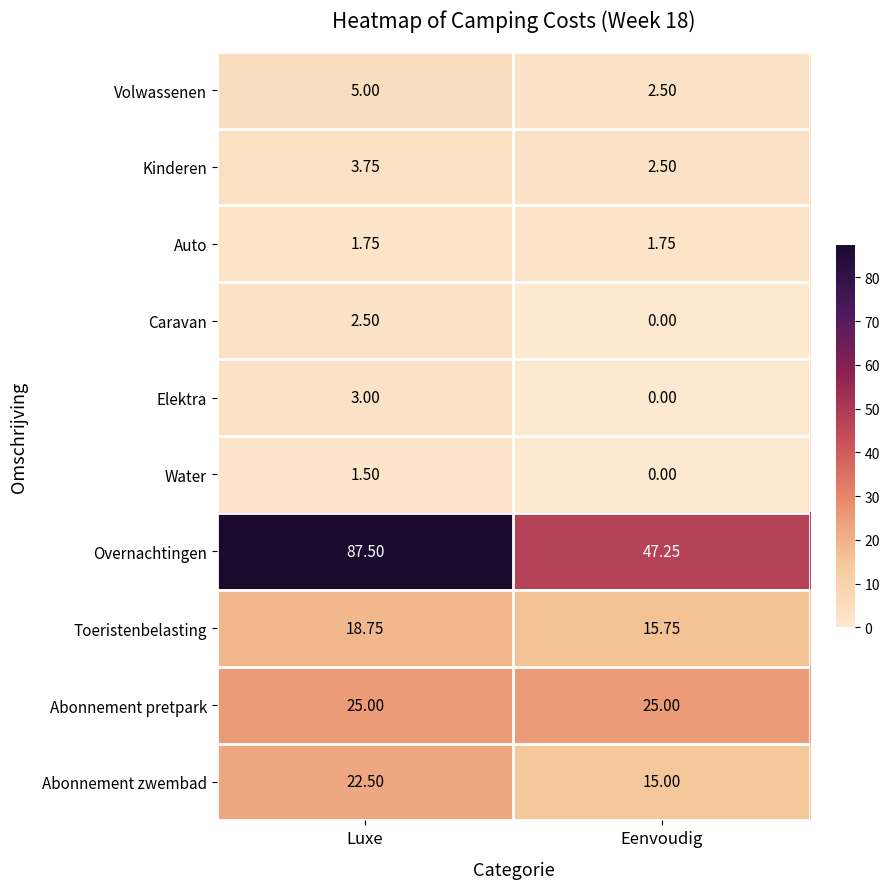

What is the difference between the highest and lowest values at Luxe?

86.0